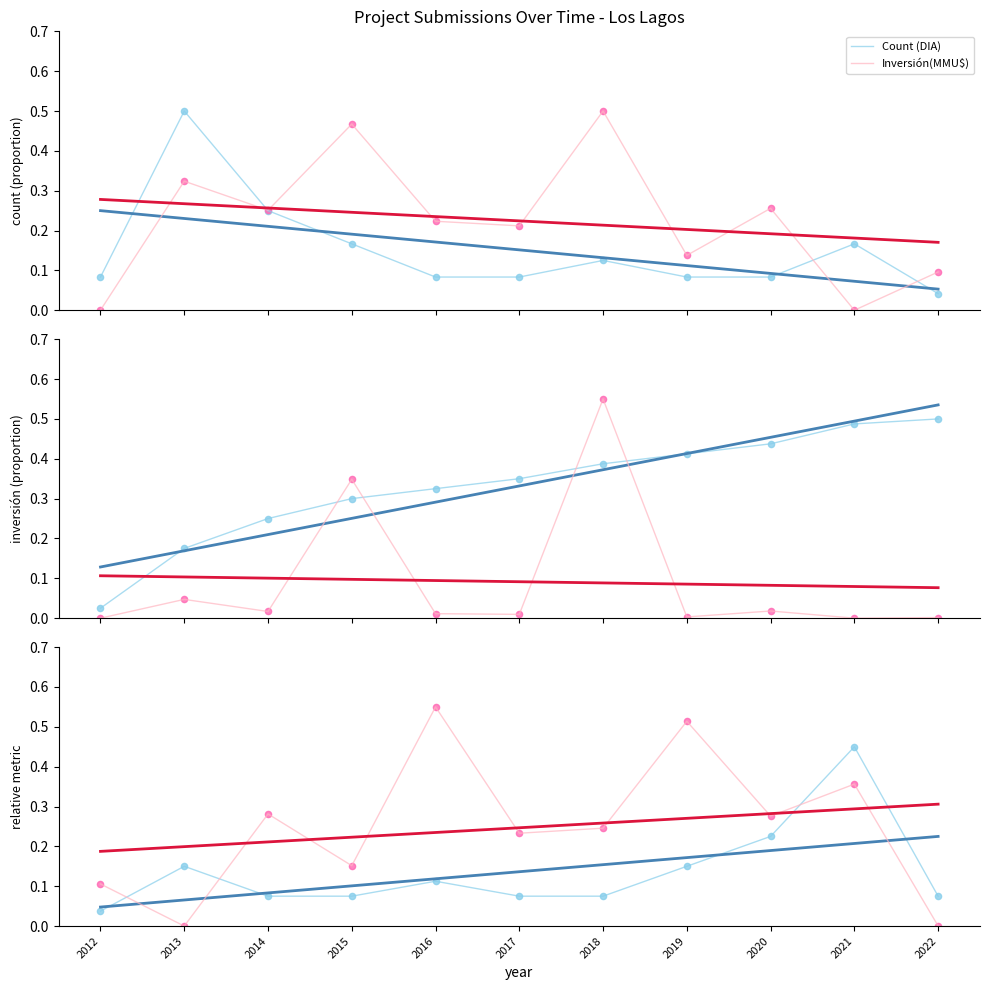

At how many categories does at least one series exceed 0?

11